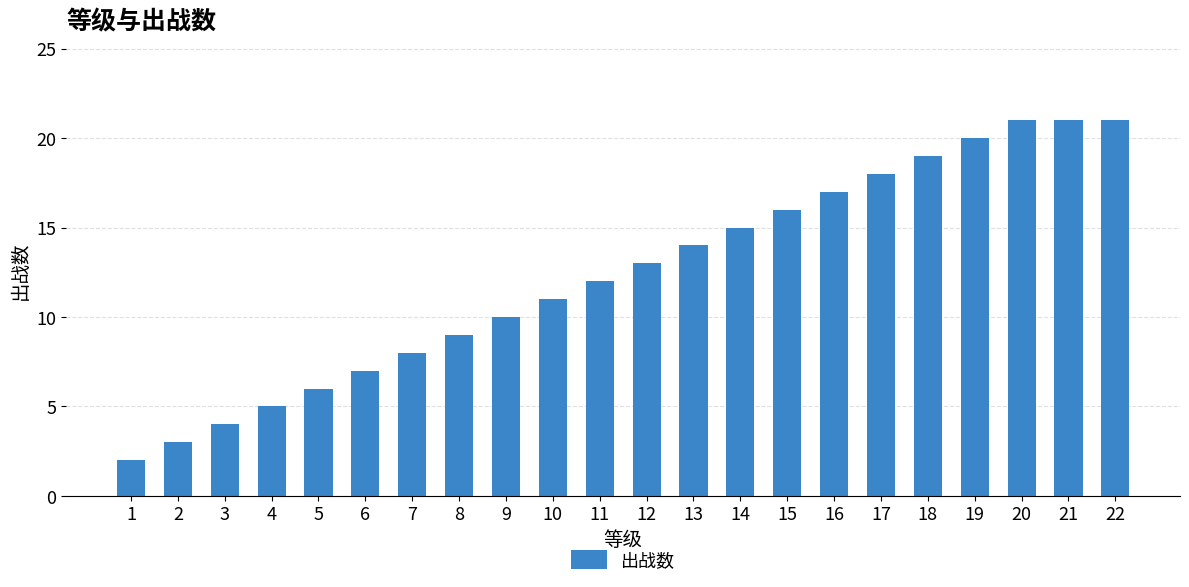

Reading right to left, transcribe all the data shown in this chart.

22=21	21=21	20=21	19=20	18=19	17=18	16=17	15=16	14=15	13=14	12=13	11=12	10=11	9=10	8=9	7=8	6=7	5=6	4=5	3=4	2=3	1=2